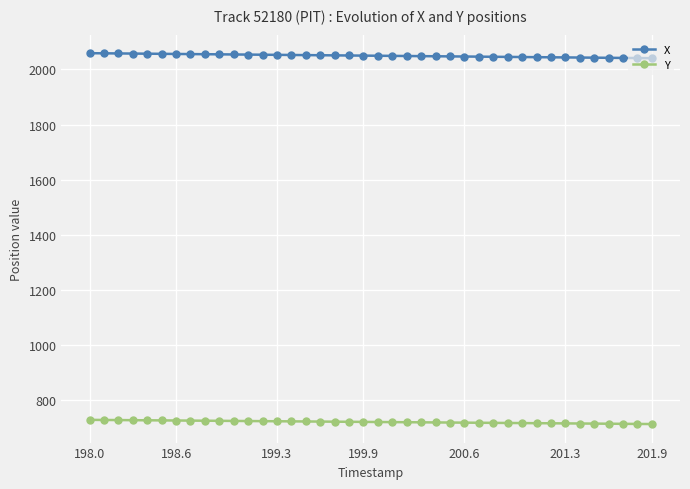

What is the value of the Y point at the 29th from the left?

716.7